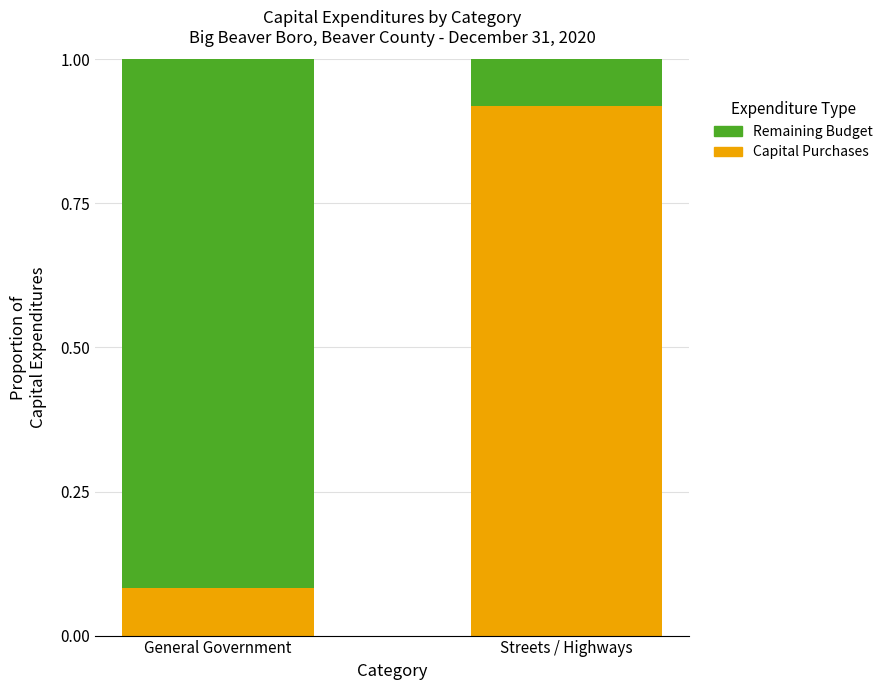

What is the average value of the Capital Purchases series?

0.5